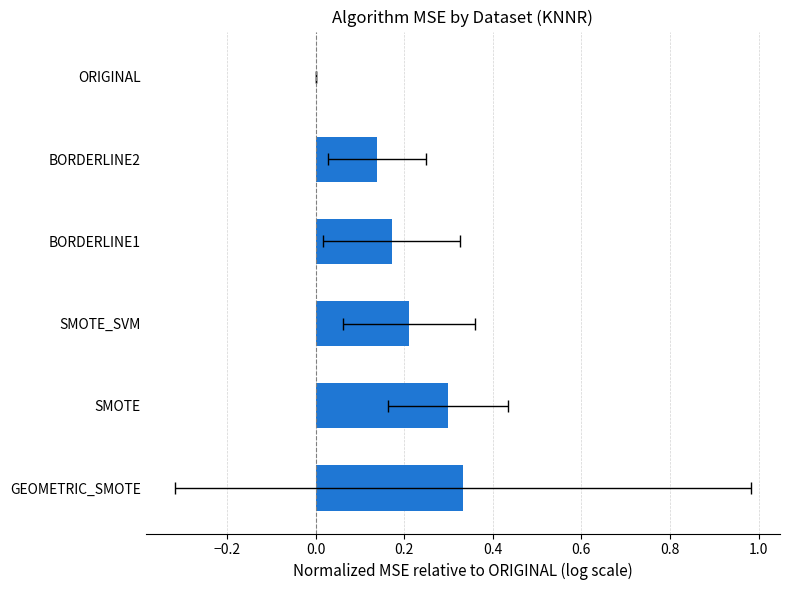

Reading left to right, transcribe all the data shown in this chart.

0.3	0.3	0.2	0.2	0.1	0.0